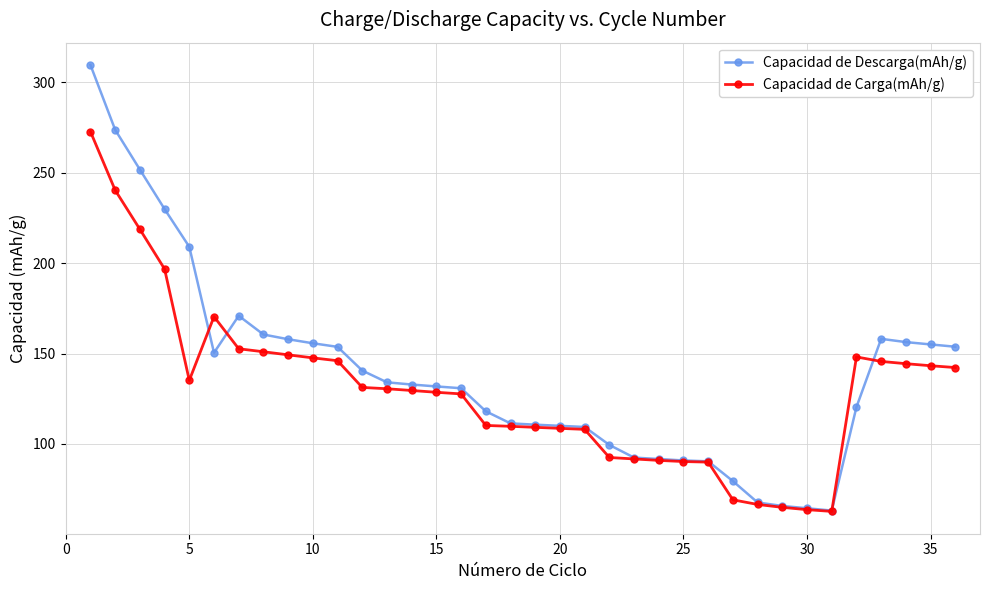

What is the lowest value of the Capacidad de Carga(mAh/g) series?

62.7